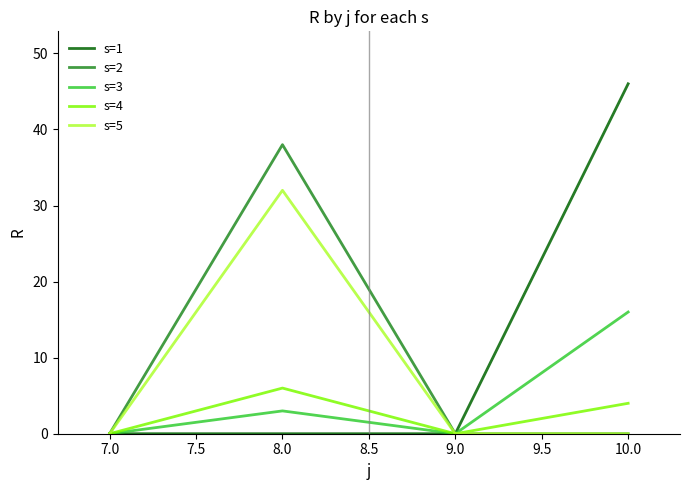

How many interior local valleys does the s=4 series have?

1